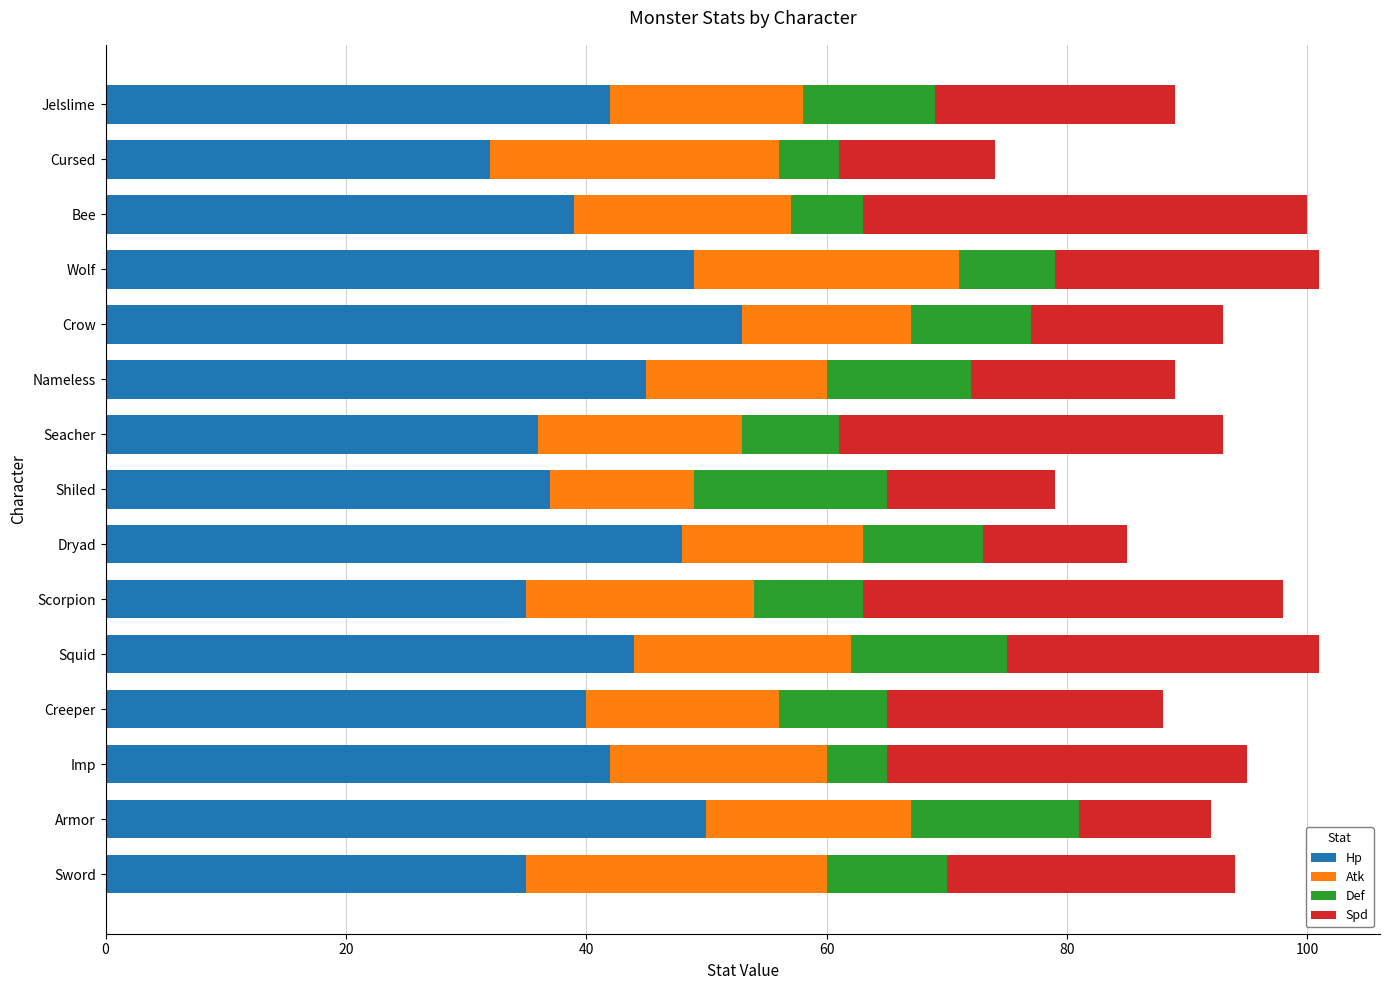

The value of Hp at Crow is 53. True or false?

True